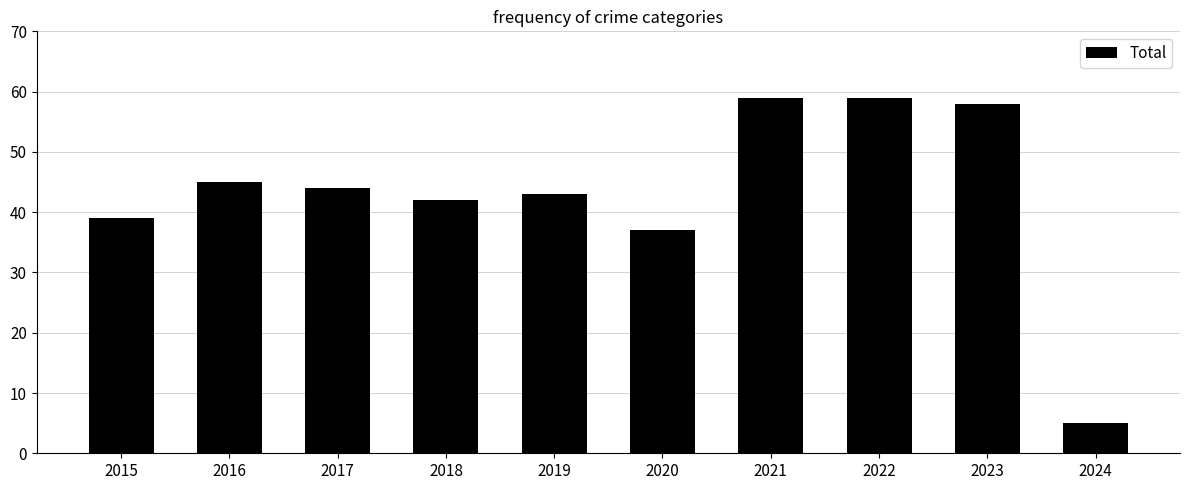

What is the difference between the values at 2015 and 2022?

20